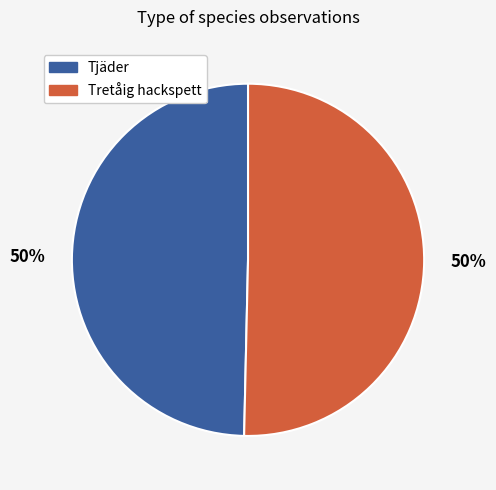

True or false: Tjäder accounts for 50% of the total.

True